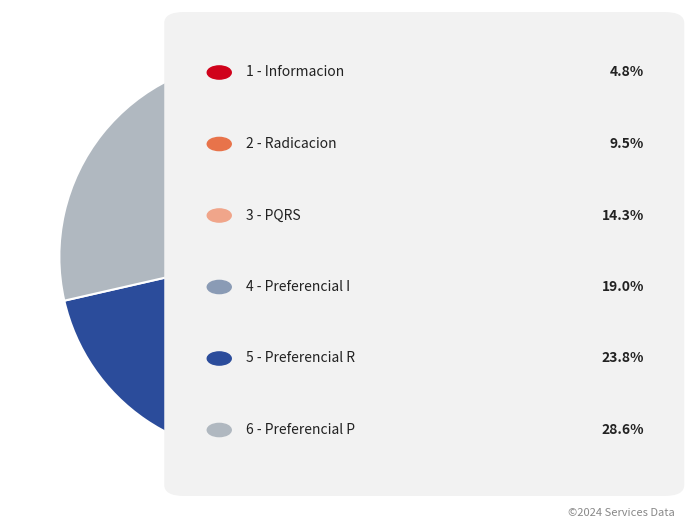

Is there any slice that represents more than half of the pie?

No